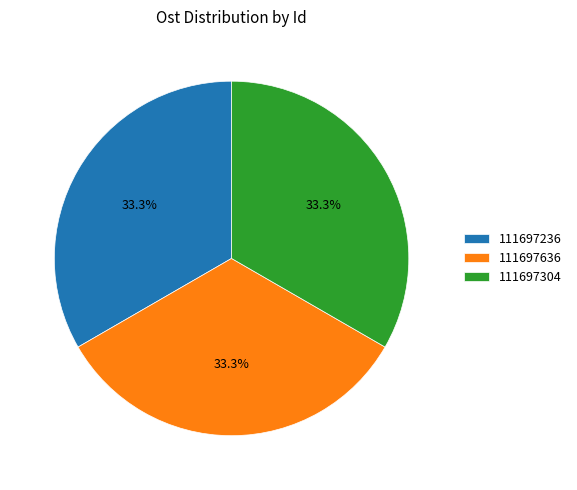

Is it true that 111697236 is 33% of the pie?

True